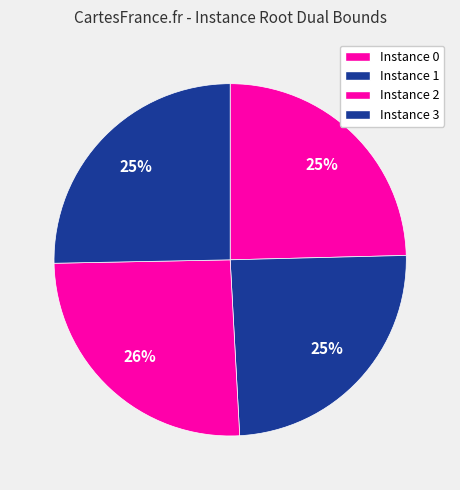

Which slice is the smallest?

1